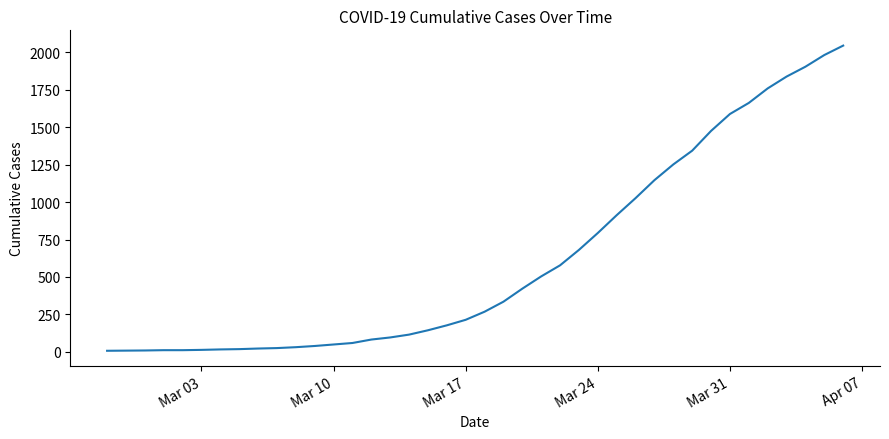

What is the difference between the maximum and minimum values?

2039